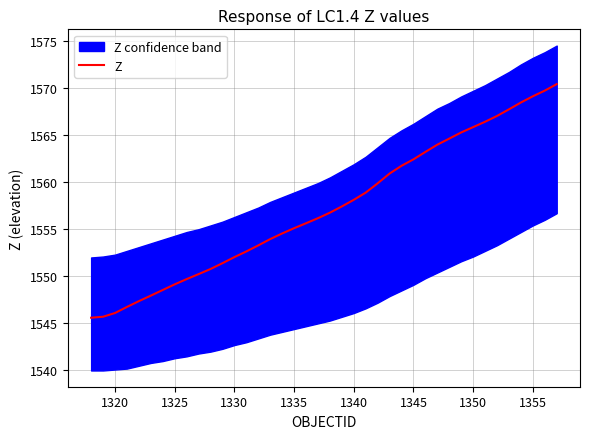

What is the maximum value for Z?

1570.4